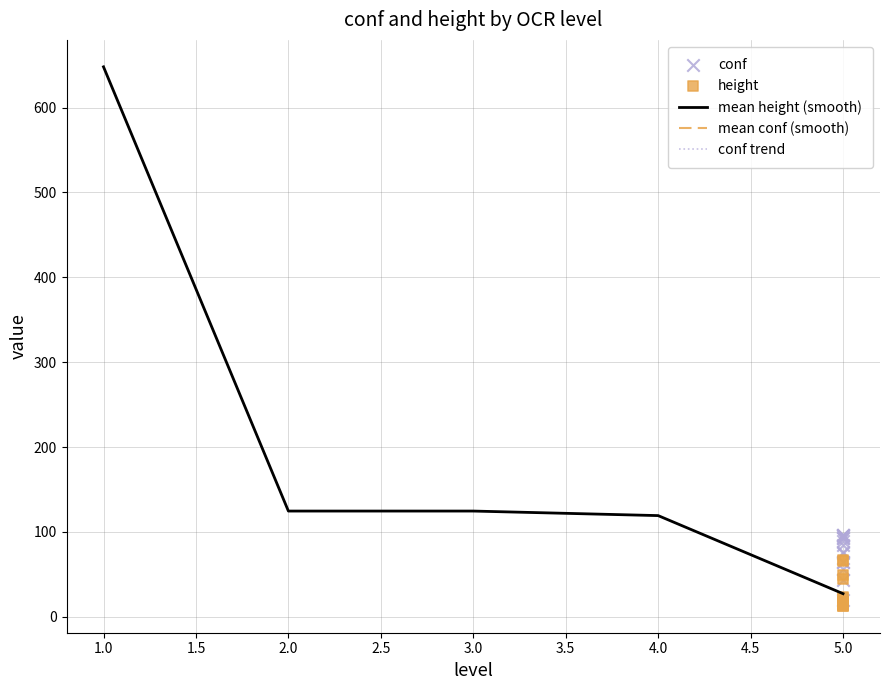

Which series has the widest spread of Y values?

height